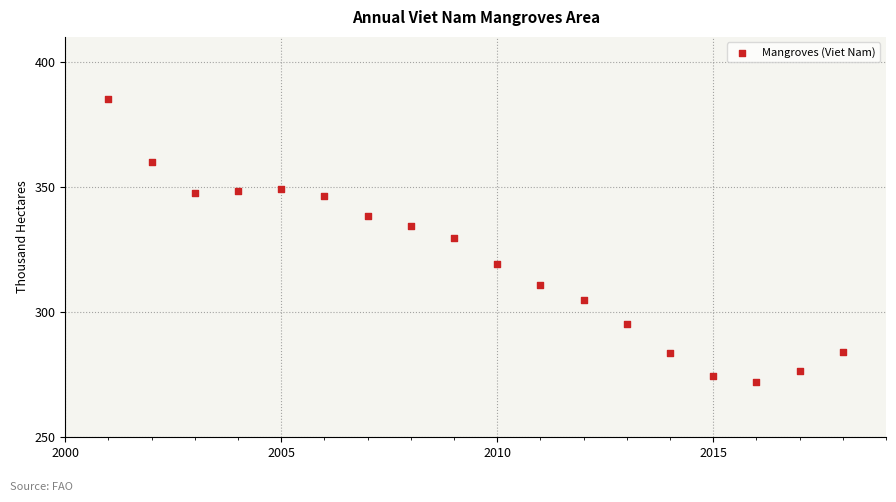

What Y value in the scatter plot is closest to 328?

329.6